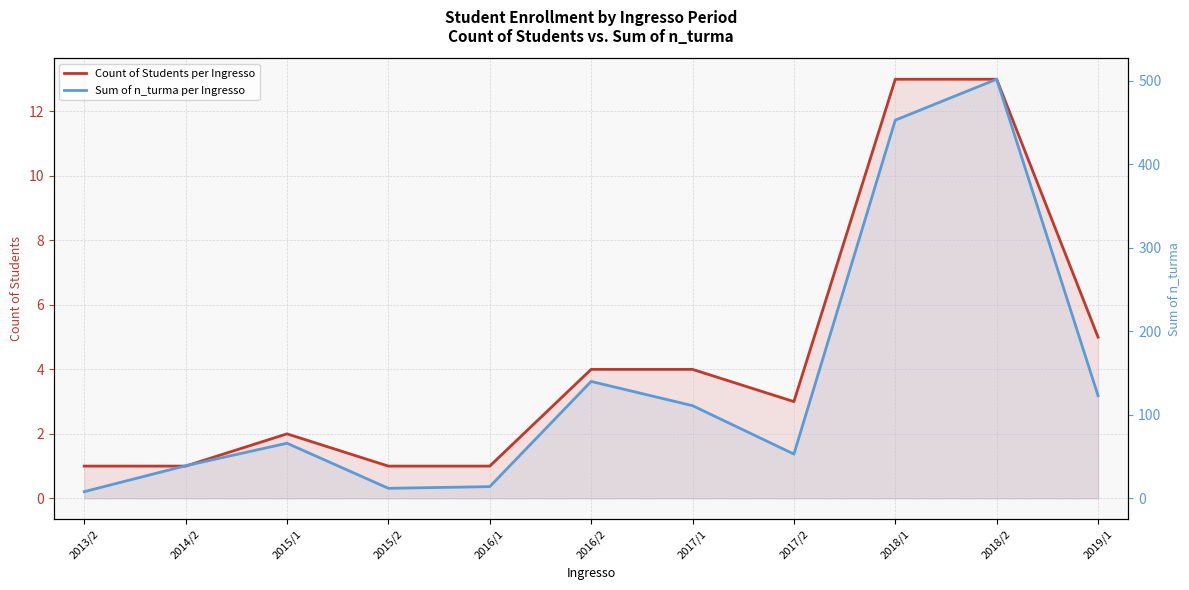

True or false: Sum of n_turma per Ingresso and Count of Students per Ingresso intersect in this chart.

False